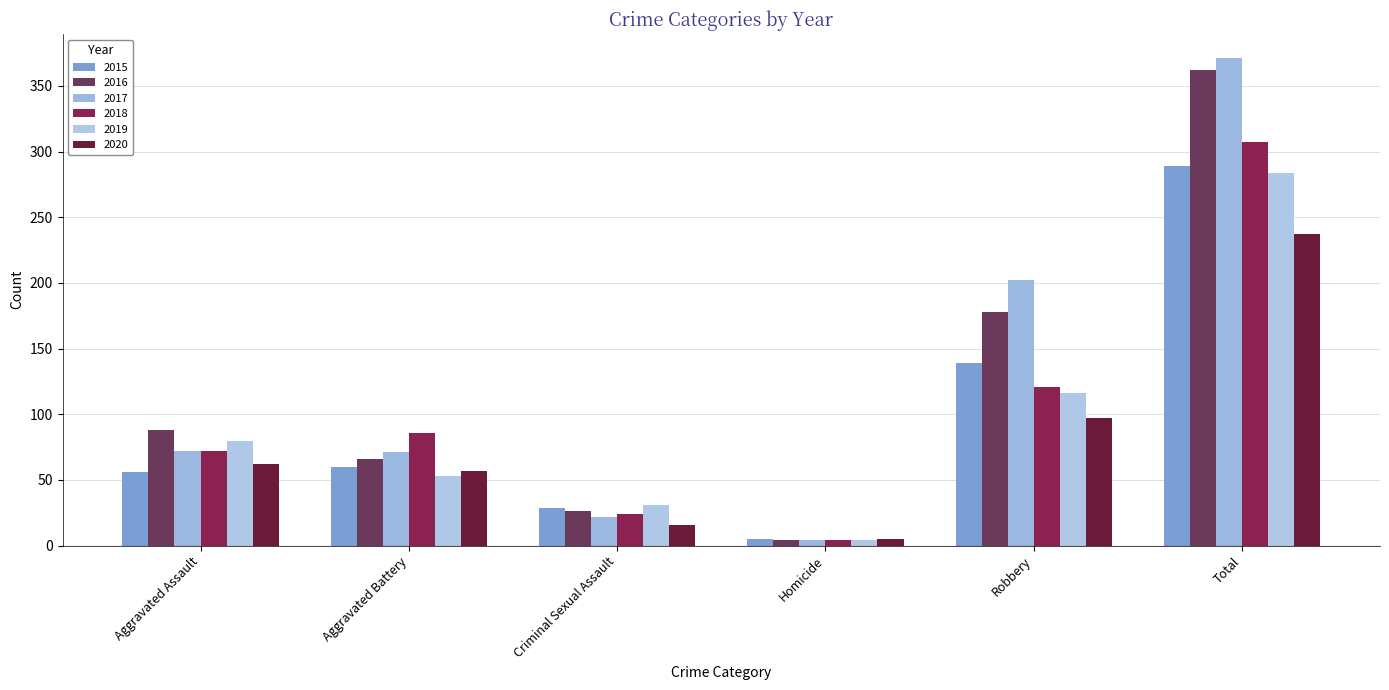

What is the label of the 1st bar from the right?

Total